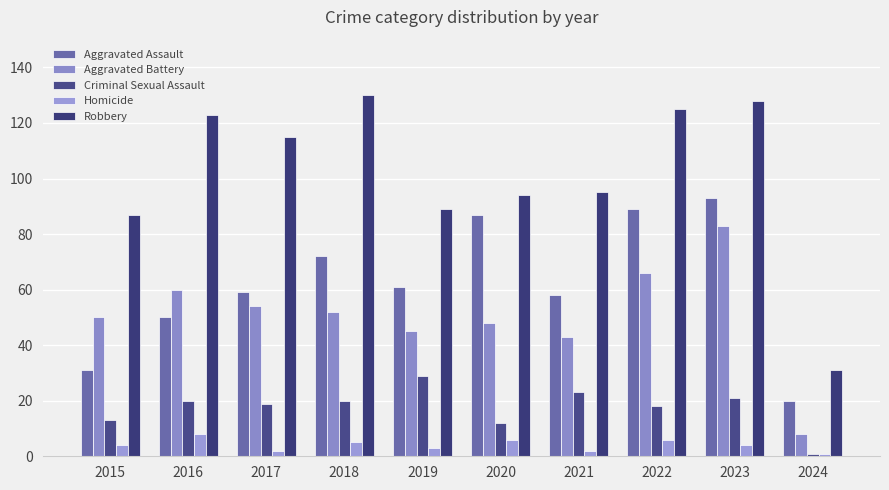

Reading left to right, what are all the values shown in this chart?

Aggravated Assault: 2015=31	2016=50	2017=59	2018=72	2019=61	2020=87	2021=58	2022=89	2023=93	2024=20
Aggravated Battery: 2015=50	2016=60	2017=54	2018=52	2019=45	2020=48	2021=43	2022=66	2023=83	2024=8
Criminal Sexual Assault: 2015=13	2016=20	2017=19	2018=20	2019=29	2020=12	2021=23	2022=18	2023=21	2024=1
Homicide: 2015=4	2016=8	2017=2	2018=5	2019=3	2020=6	2021=2	2022=6	2023=4	2024=1
Robbery: 2015=87	2016=123	2017=115	2018=130	2019=89	2020=94	2021=95	2022=125	2023=128	2024=31